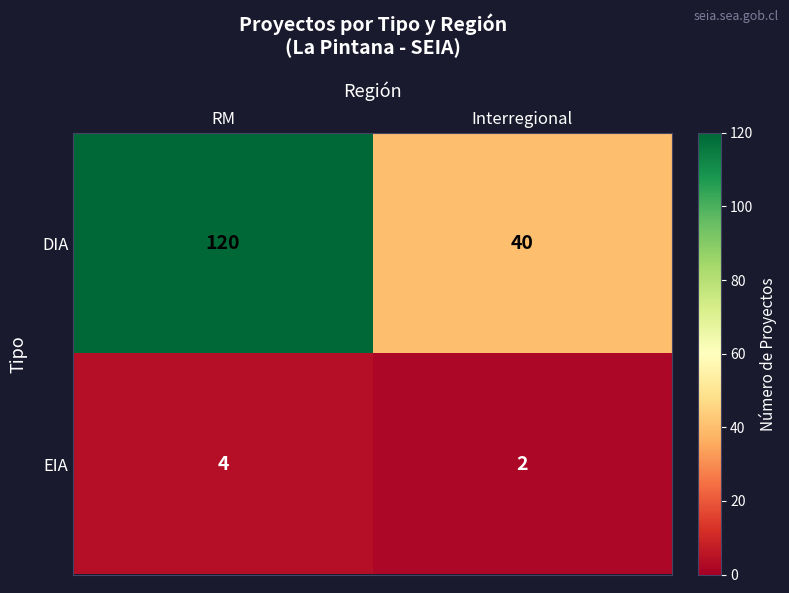

Which series has the largest total across all categories?

DIA